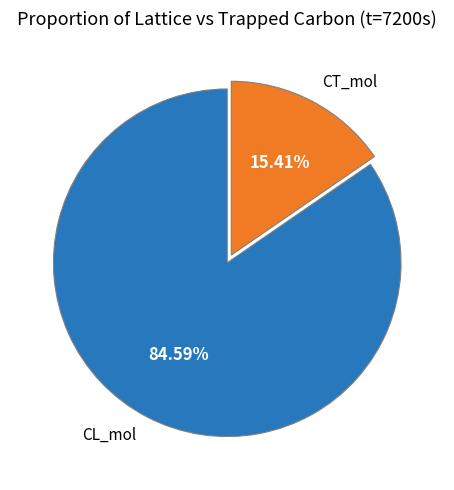

Combined, what portion of the pie is CL_mol and CT_mol?

100.0%